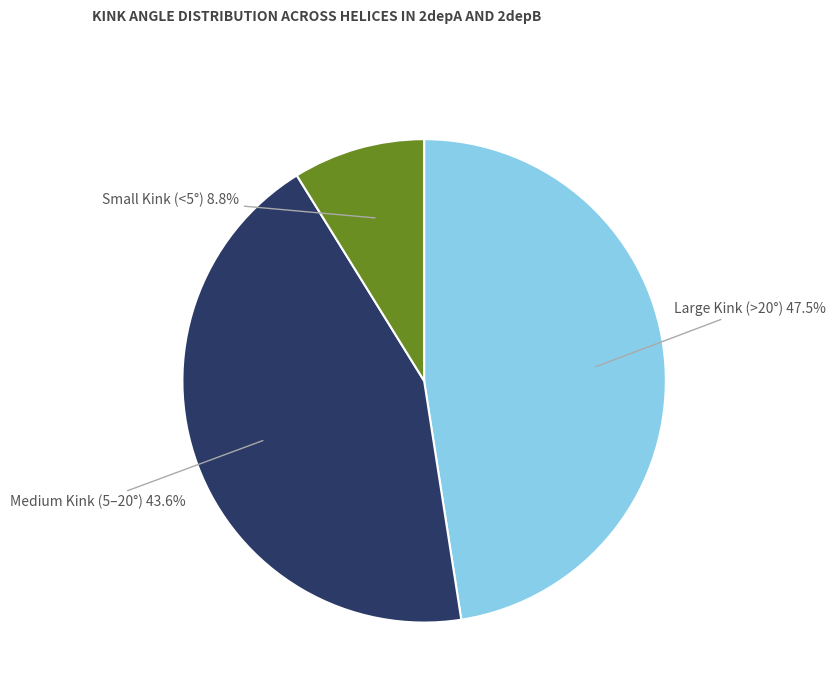

Does any single category account for the majority?

No